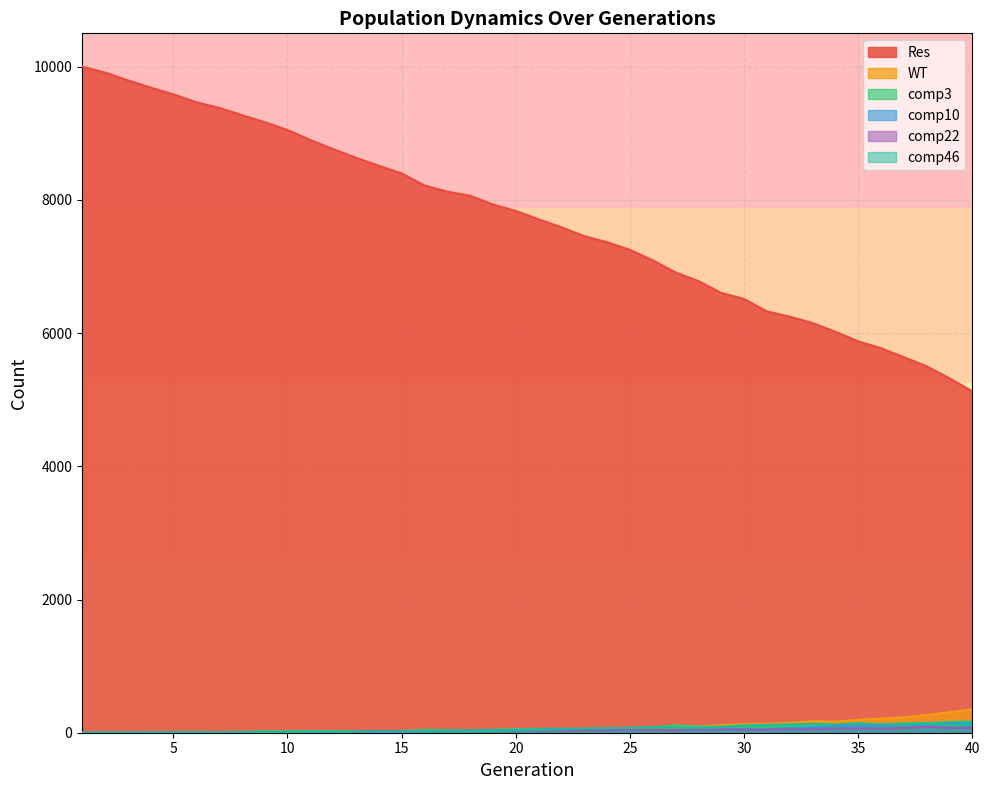

The comp10 series shows 2 at 5. True or false?

True